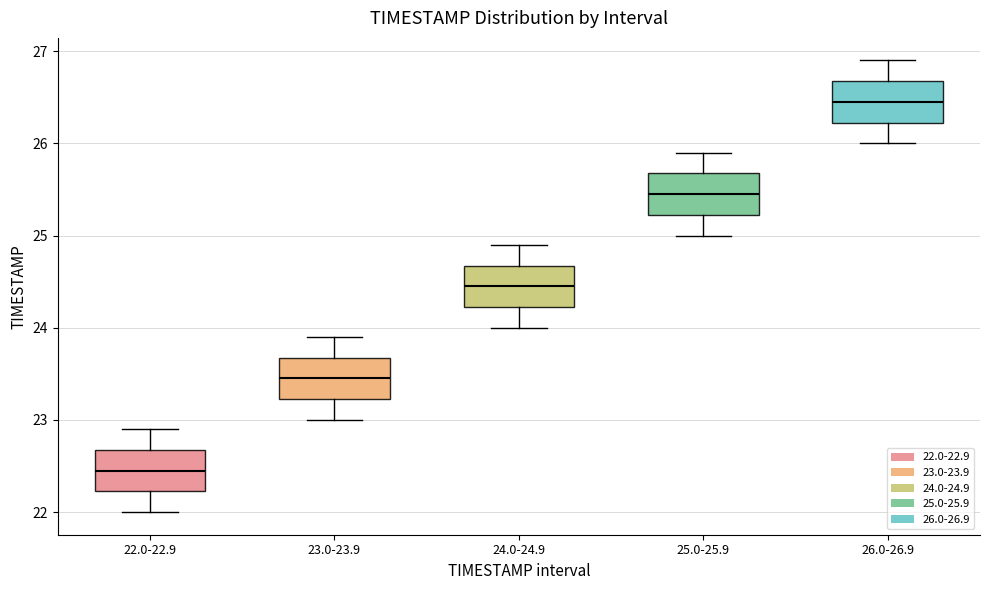

Which box's median line is the lowest?

22.0-22.9